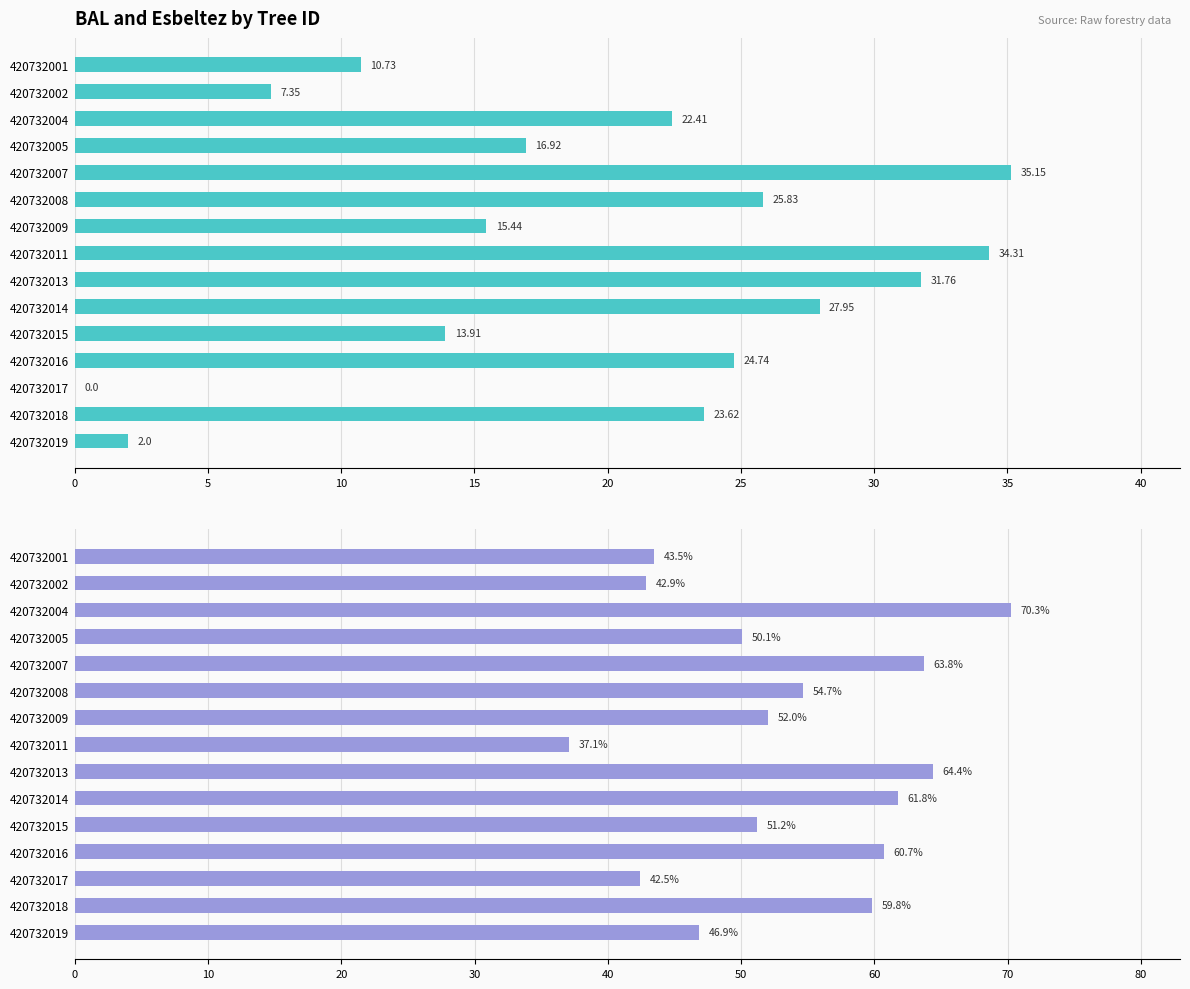

The bal series shows 0.0 at 420732017. True or false?

True